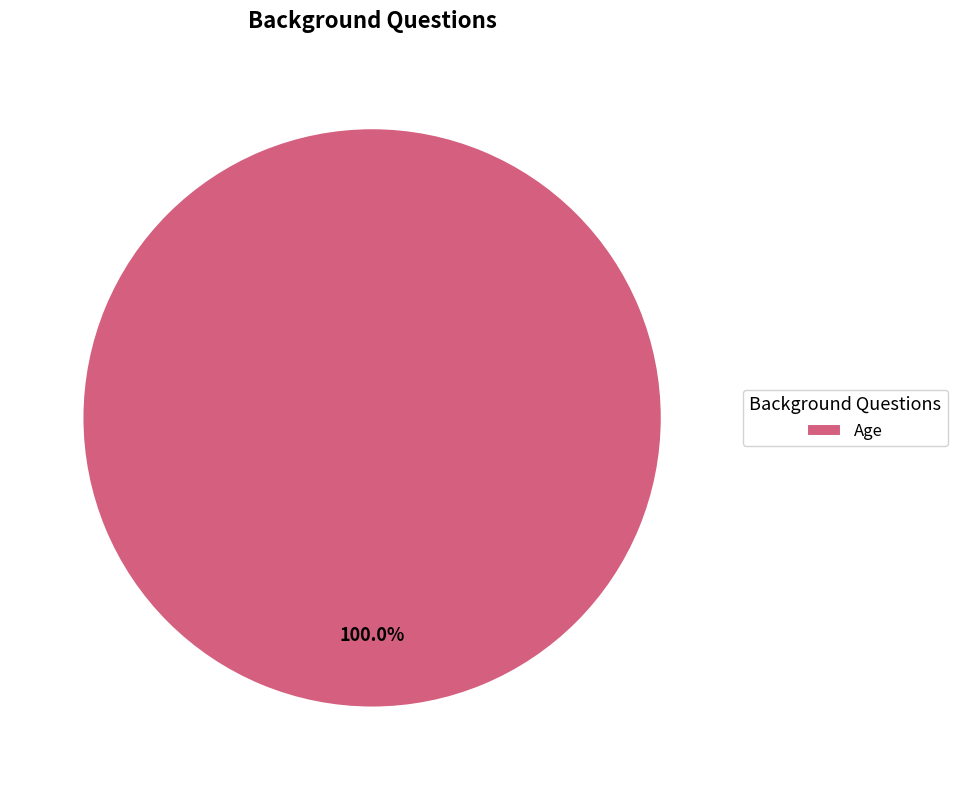

Rank the categories by value from lowest to highest.

Age